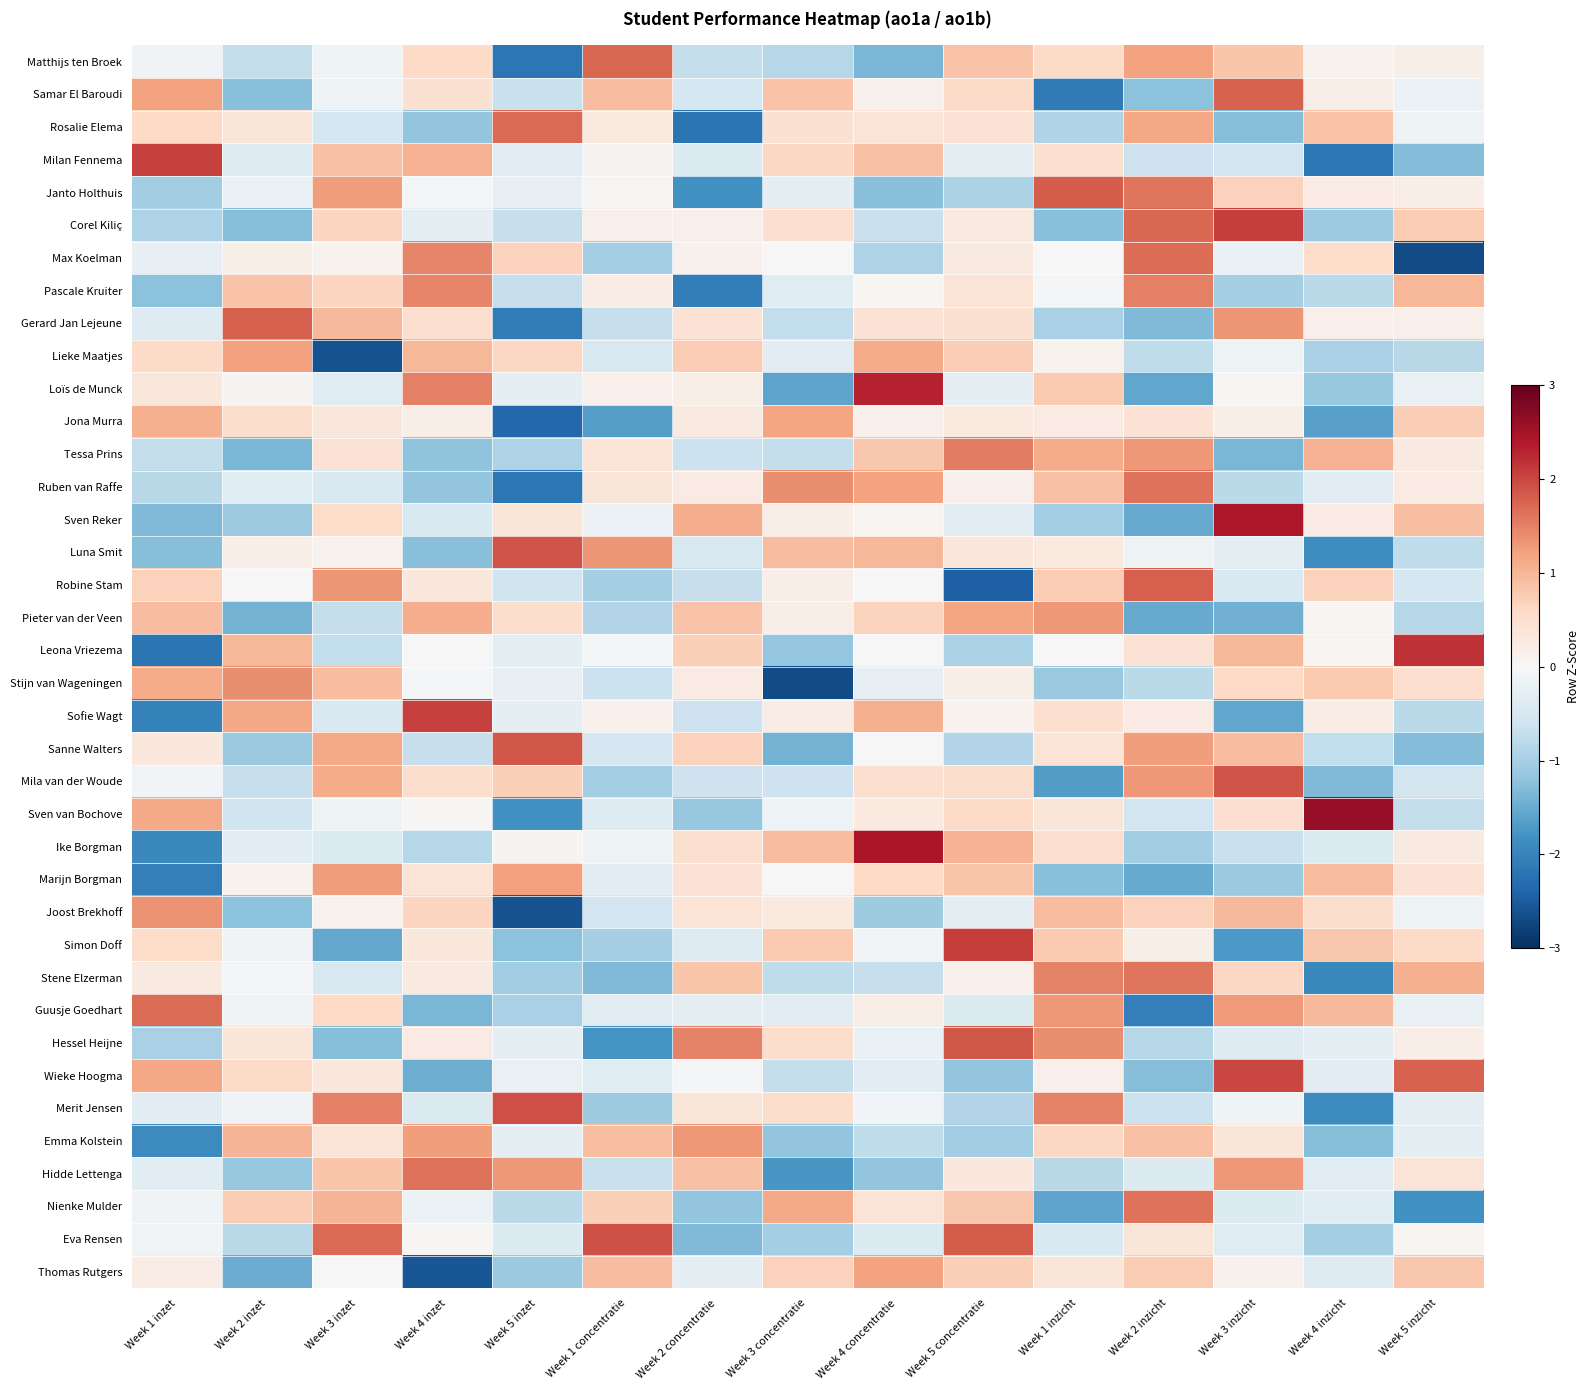

At how many categories does at least one series exceed 0?

15